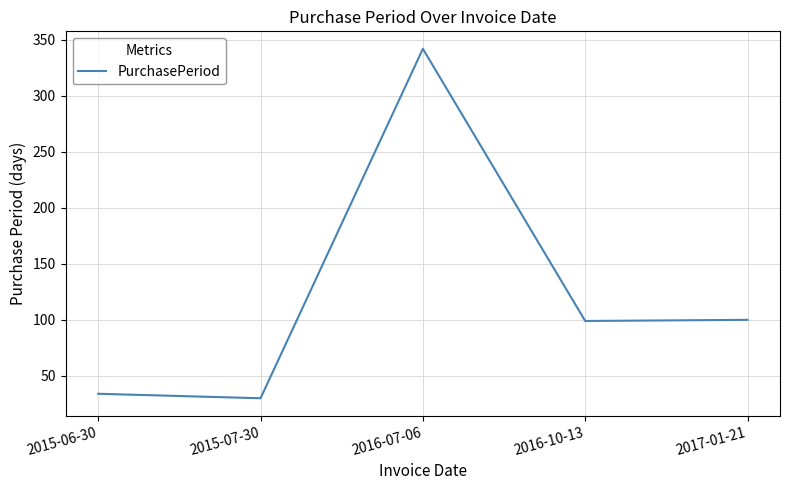

How many series are shown in this chart?

1